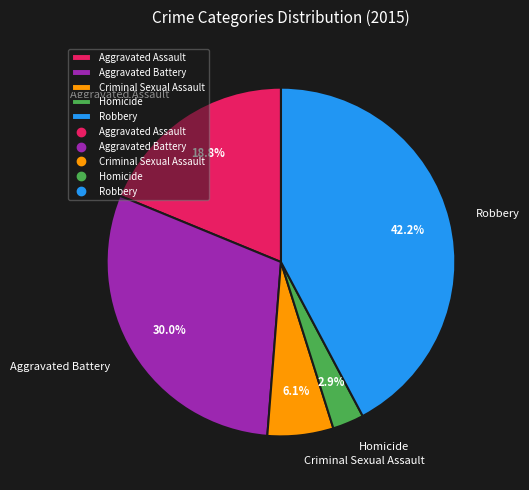

To the nearest percent, what portion does Robbery represent?

42%